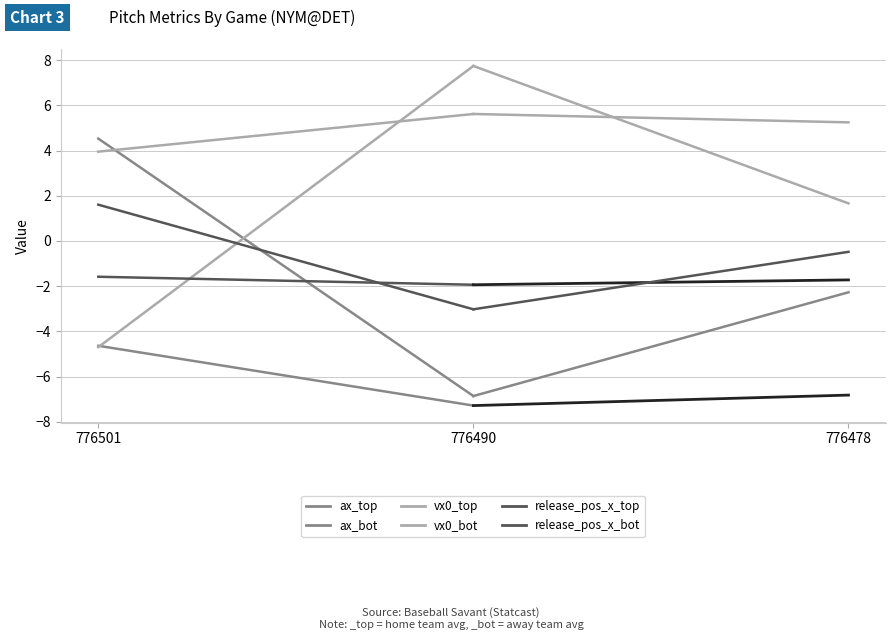

What is the highest value of the ax_top series?

-4.6